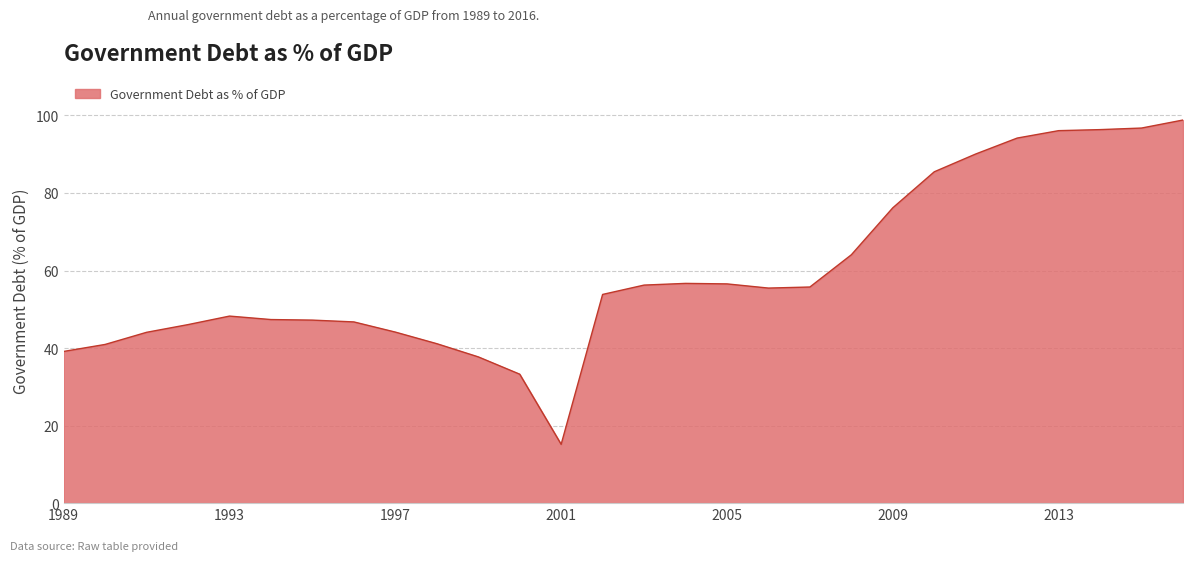

Is this an area chart (filled region under the line)?

Yes